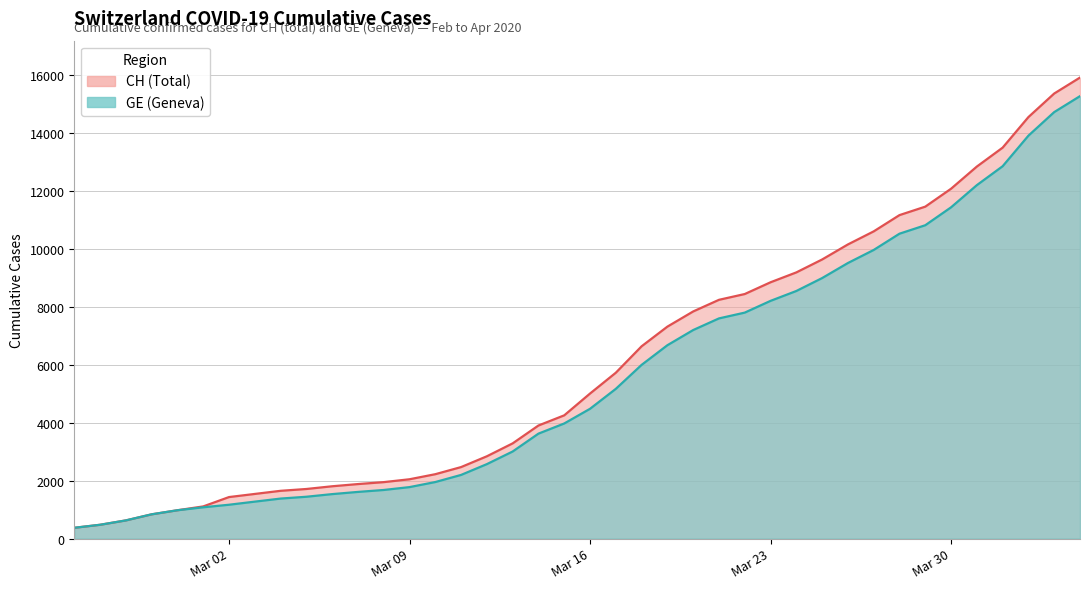

How many series are shown in this chart?

2